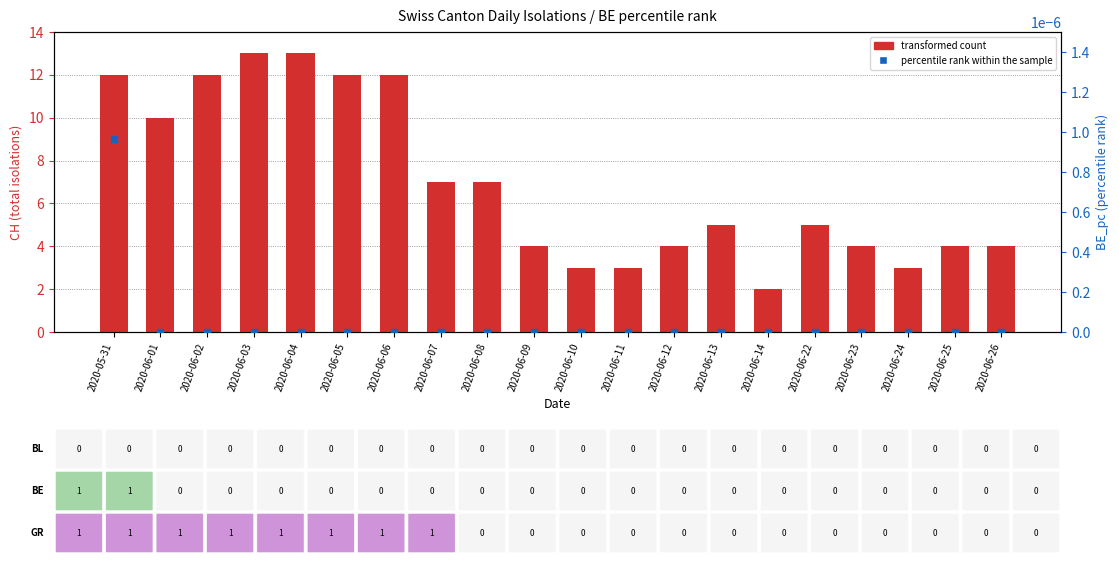

Which series has the largest total across all categories?

transformed count